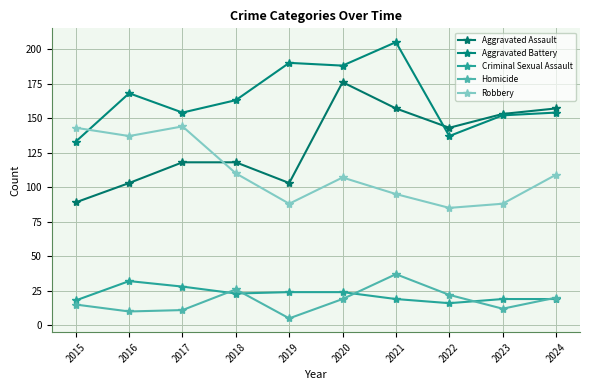

What is the sum of the Aggravated Battery values at 2016 and 2024?

322